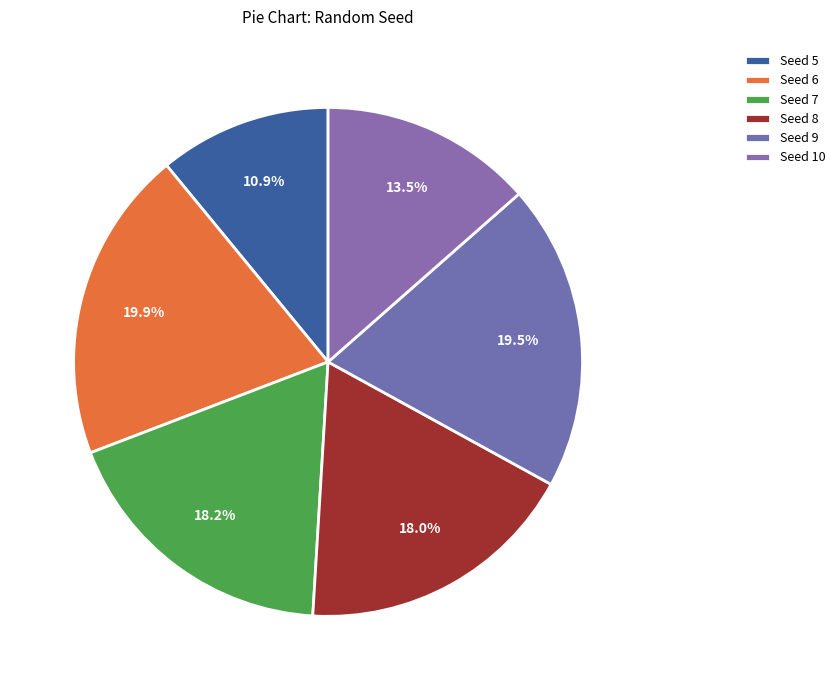

How many slices are in this pie chart?

6